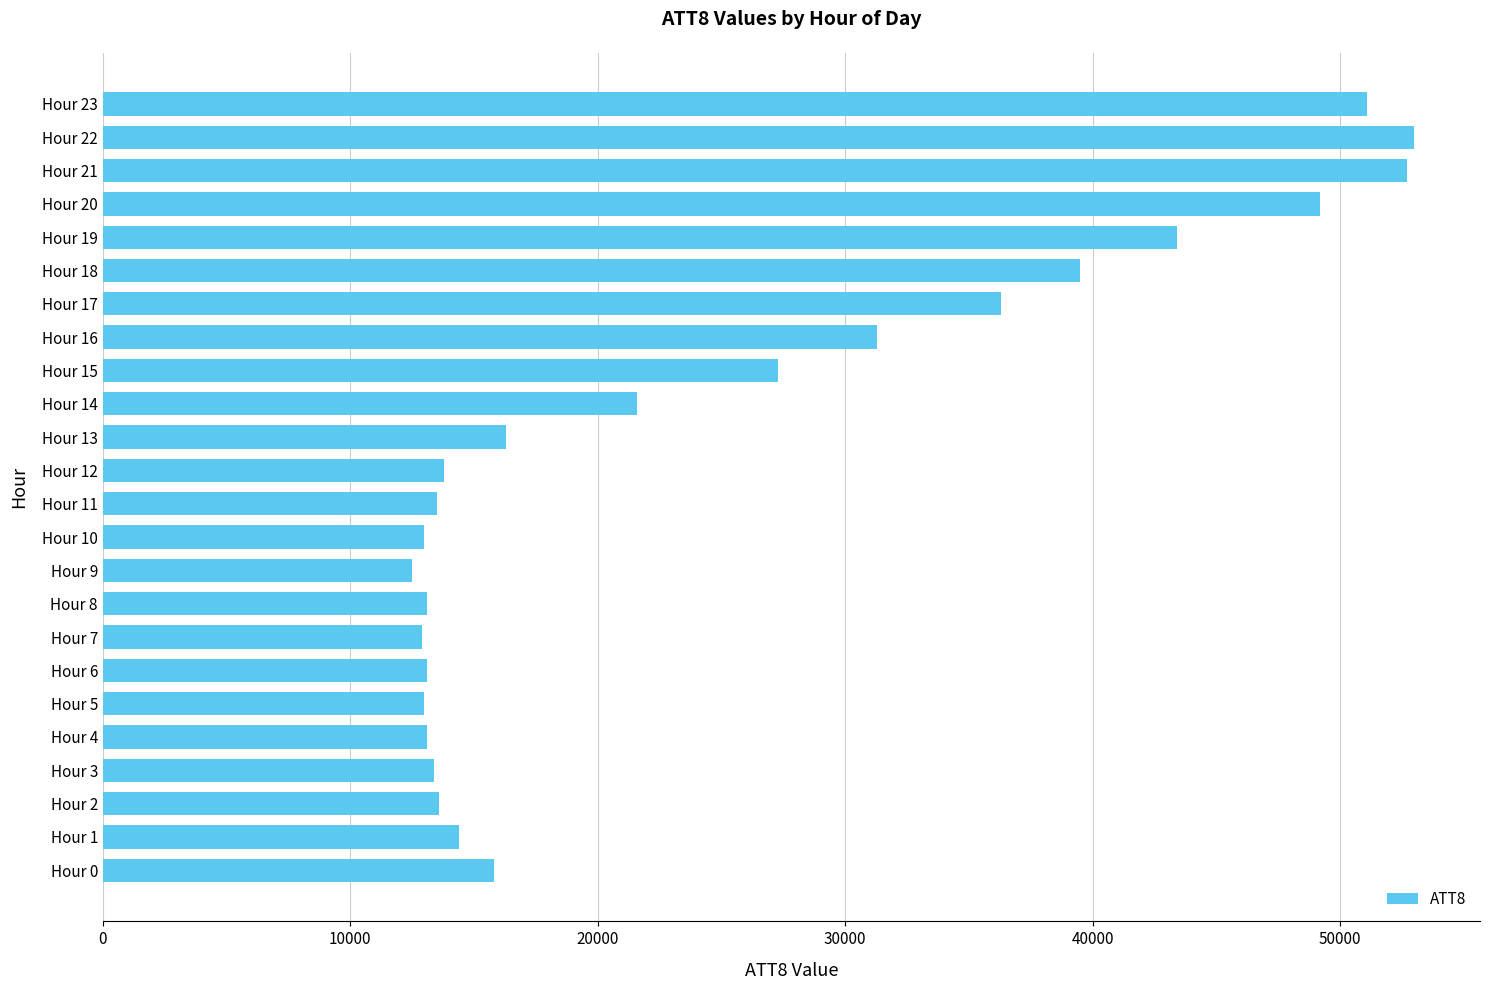

Are the bars grouped side by side (vs. stacked)?

No